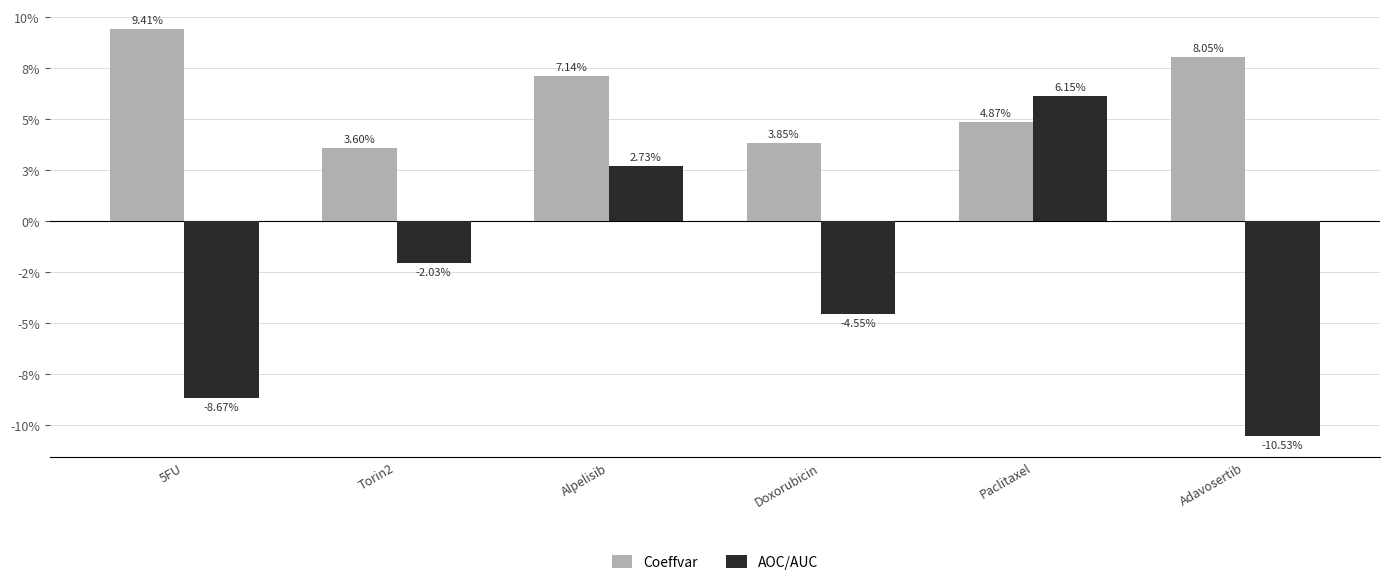

Reading left to right, list all the values displayed in this chart.

Coeffvar: 0.1	0.0	0.1	0.0	0.0	0.1
AOC/AUC: -0.1	-0.0	0.0	-0.0	0.1	-0.1